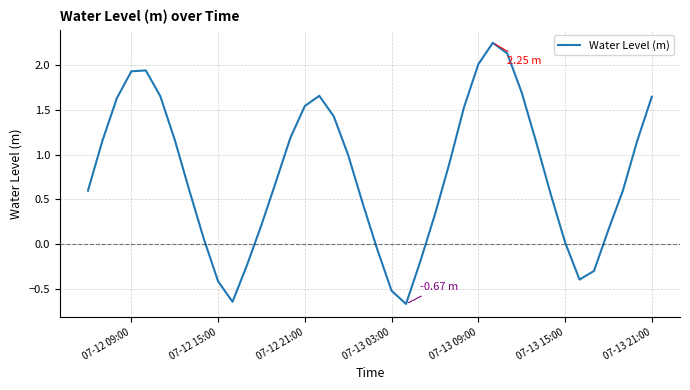

What is the difference between the maximum and minimum values?

2.9